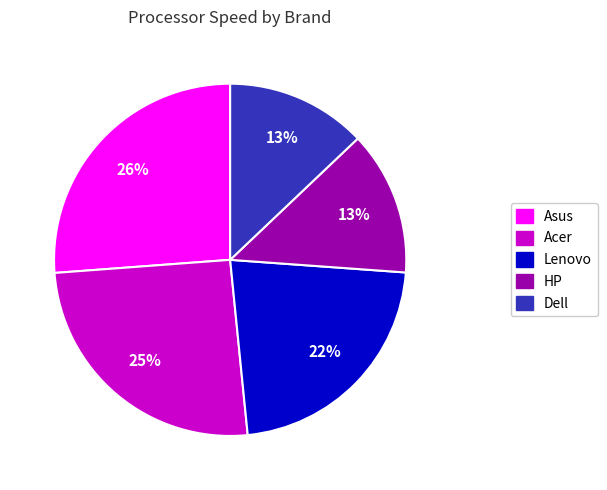

Is there a majority slice in this chart?

No